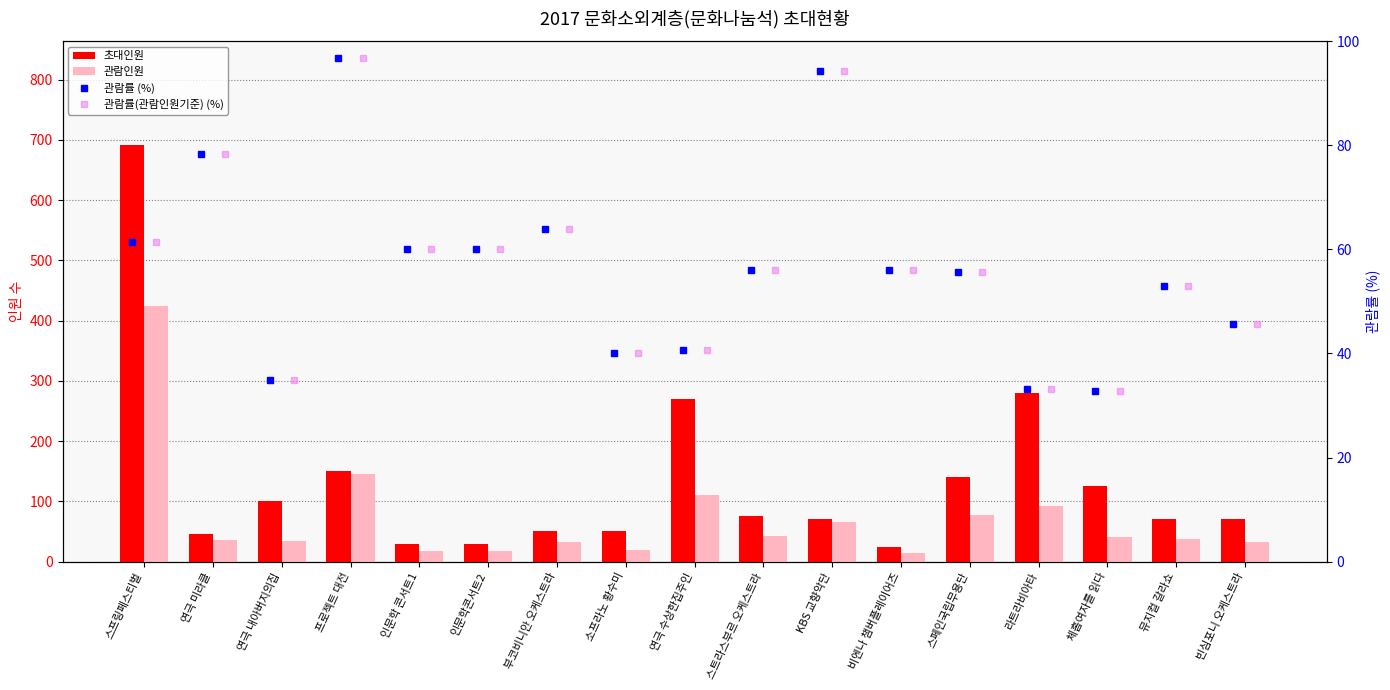

Reading right to left, transcribe all the data shown in this chart.

초대인원: 70.0	70.0	125.0	280.0	140.0	25.0	70.0	75.0	270.0	50.0	50.0	30.0	30.0	150.0	100.0	46.0	691.0
관람인원: 32.0	37.0	41.0	93.0	78.0	14.0	66.0	42.0	110.0	20.0	32.0	18.0	18.0	145.0	35.0	36.0	425.0
관람률 (%): 45.7	52.9	32.8	33.2	55.7	56.0	94.3	56.0	40.7	40.0	64.0	60.0	60.0	96.7	35.0	78.3	61.5
관람률(관람인원기준) (%): 45.7	52.9	32.8	33.2	55.7	56.0	94.3	56.0	40.7	40.0	64.0	60.0	60.0	96.7	35.0	78.3	61.5